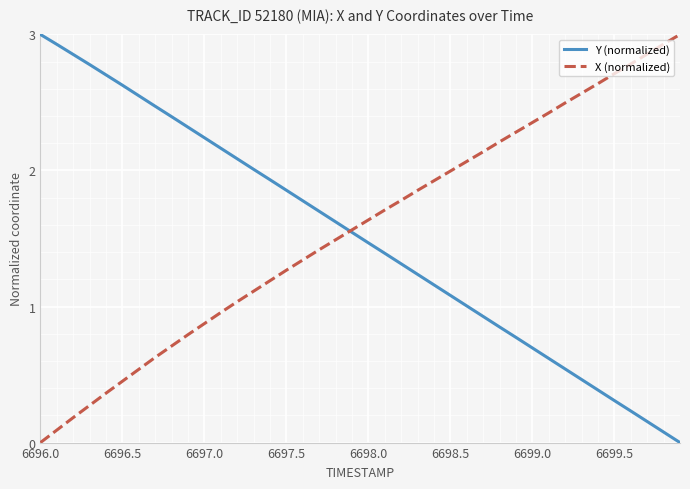

What is the maximum value shown in the chart?

3.0